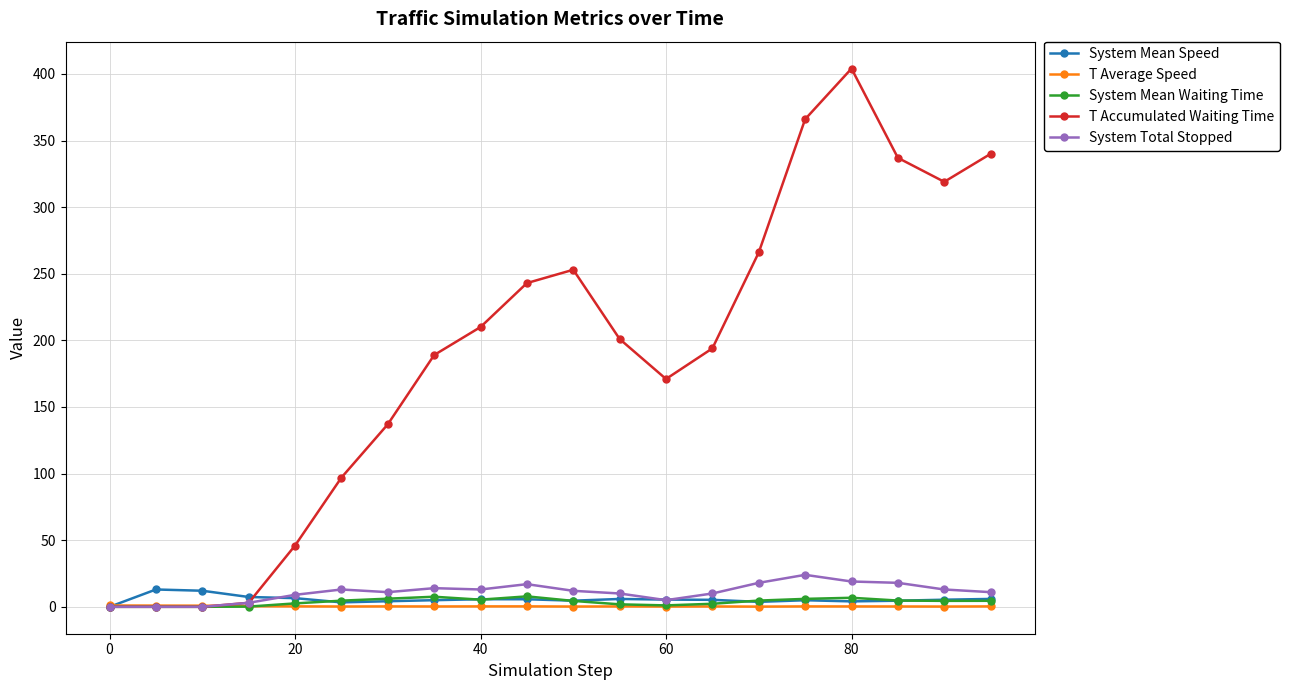

Which series has the largest total across all categories?

T Accumulated Waiting Time